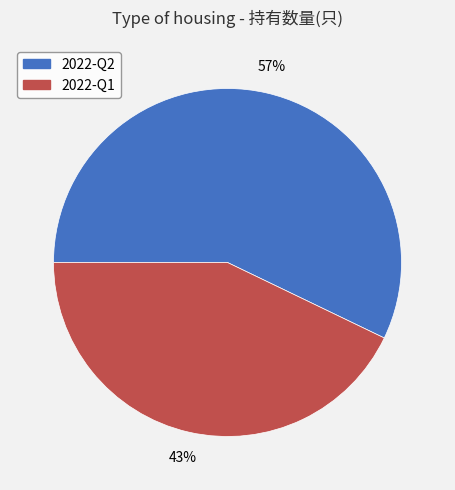

Is it true that 2022-Q2 is 57% of the pie?

True